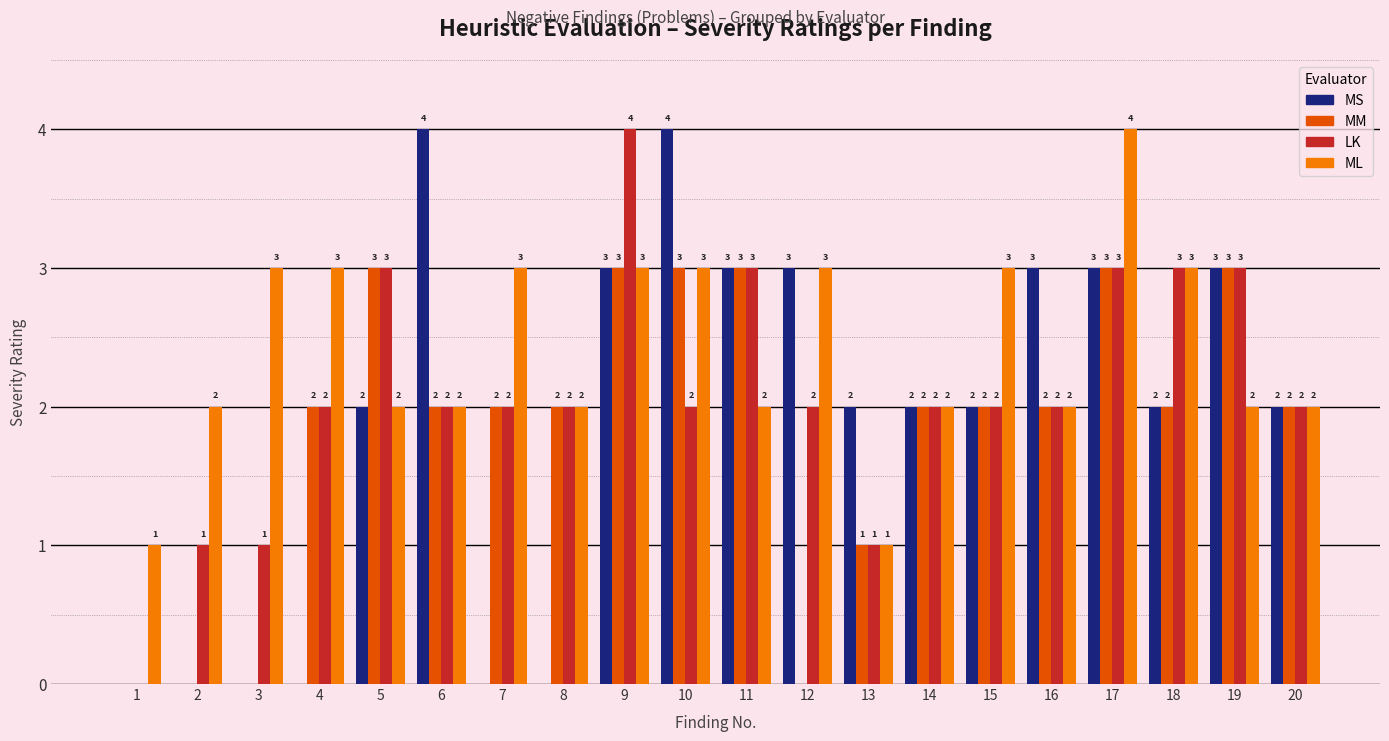

How many ML values are between 2 and 3?

17